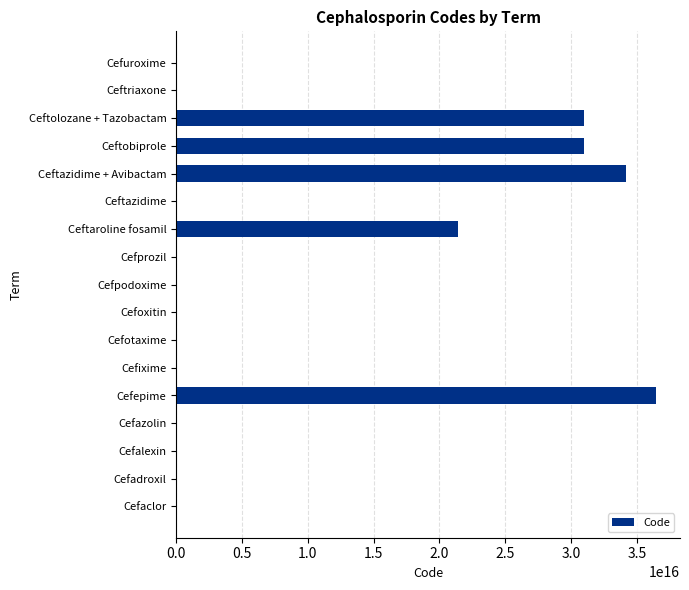

The chart shows a value of 32155381908981736 at Ceftaroline fosamil. True or false?

False